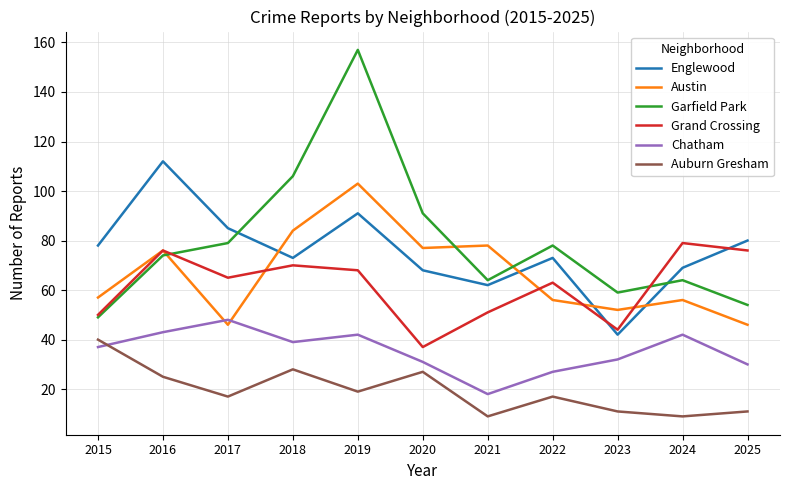

True or false: Chatham and Austin intersect in this chart.

True